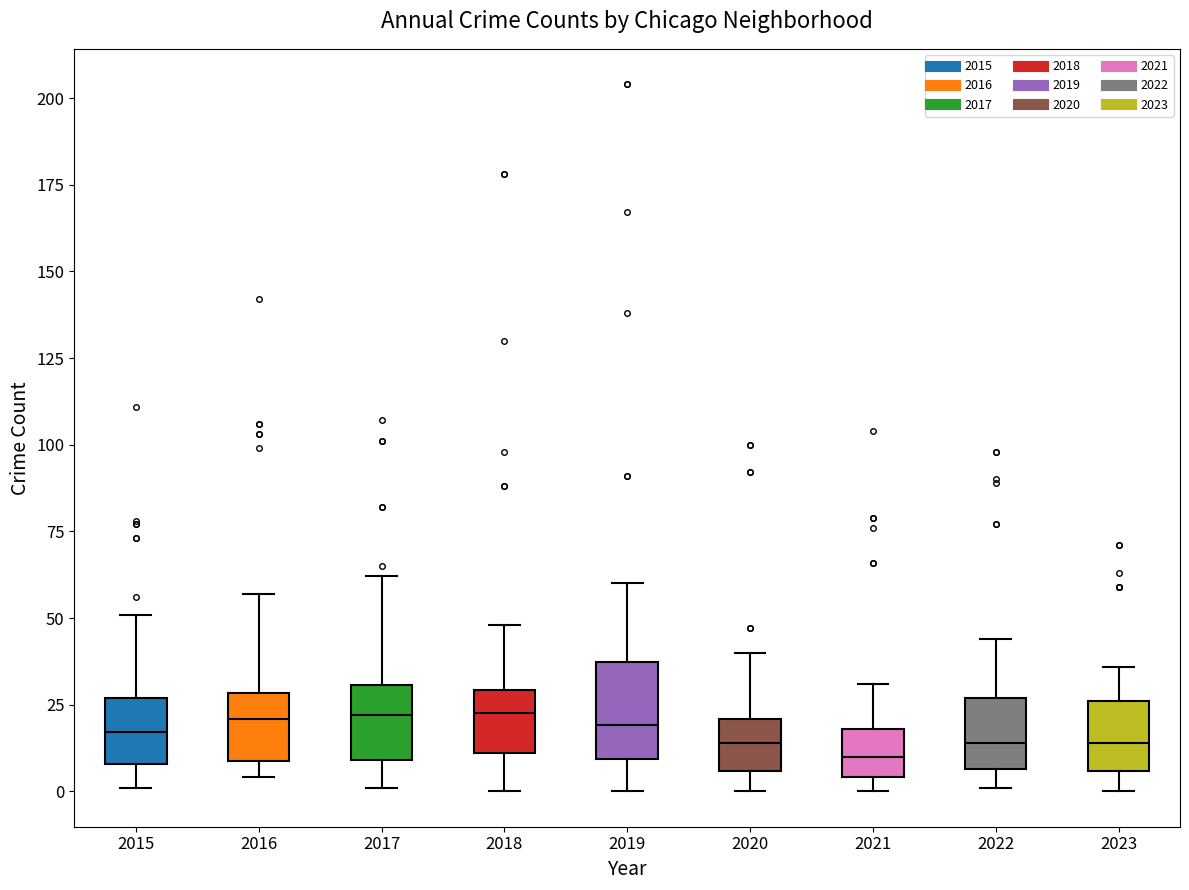

Reading left to right, transcribe this box plot: for each box, give where its median line is, the range the box spans, and where its two whiskers end, as read against the y-axis. The values are not printed on the chart, so give them approximately, as read against the axis.

2015: median 15, box 10 to 25, whiskers 0 to 50
2016: median 20, box 10 to 30, whiskers 5 to 55
2017: median 20, box 10 to 30, whiskers 0 to 60
2018: median 25, box 10 to 30, whiskers 0 to 50
2019: median 20, box 10 to 35, whiskers 0 to 60
2020: median 15, box 5 to 20, whiskers 0 to 40
2021: median 10, box 5 to 20, whiskers 0 to 30
2022: median 15, box 5 to 25, whiskers 0 to 45
2023: median 15, box 5 to 25, whiskers 0 to 35